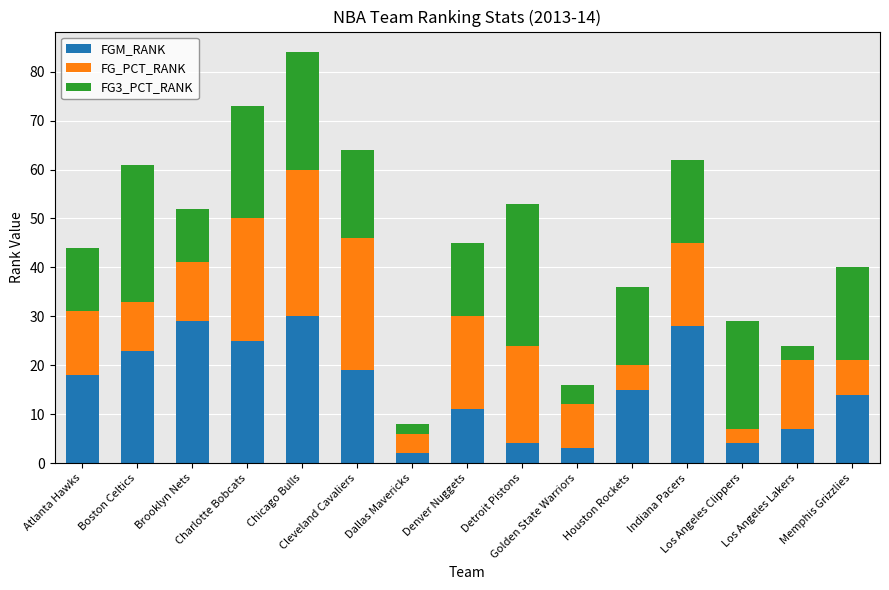

What is the sum of all FGM_RANK values?

232